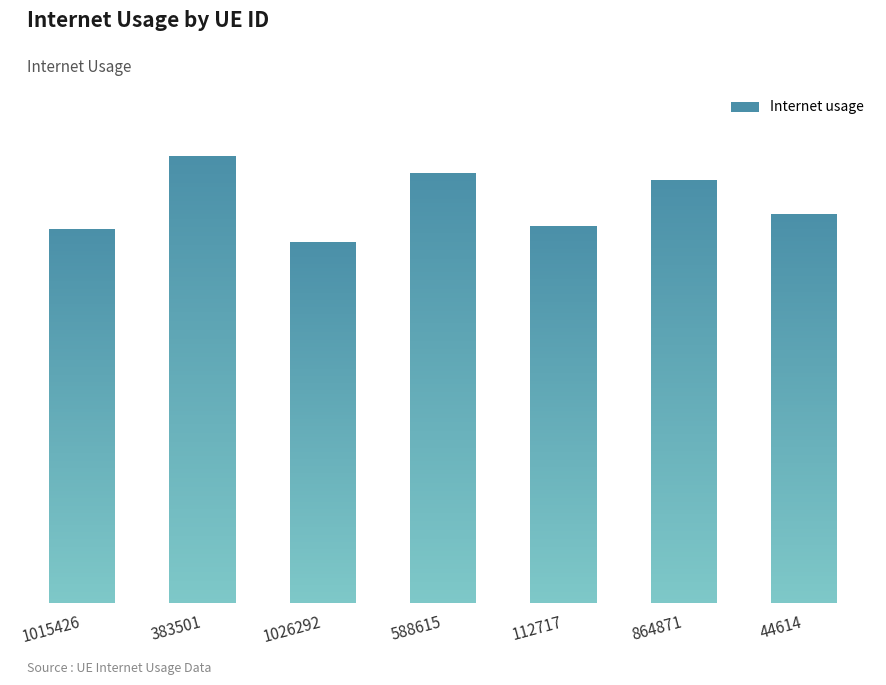

Between 383501 and 864871, which is larger?

383501